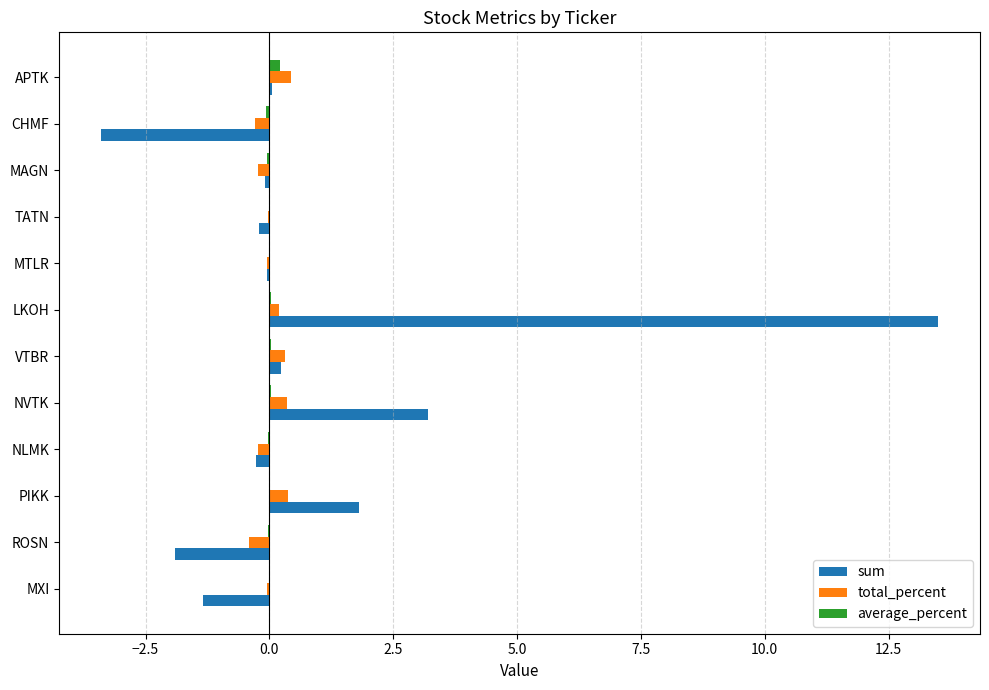

At which category does the chart reach its peak across all series?

LKOH